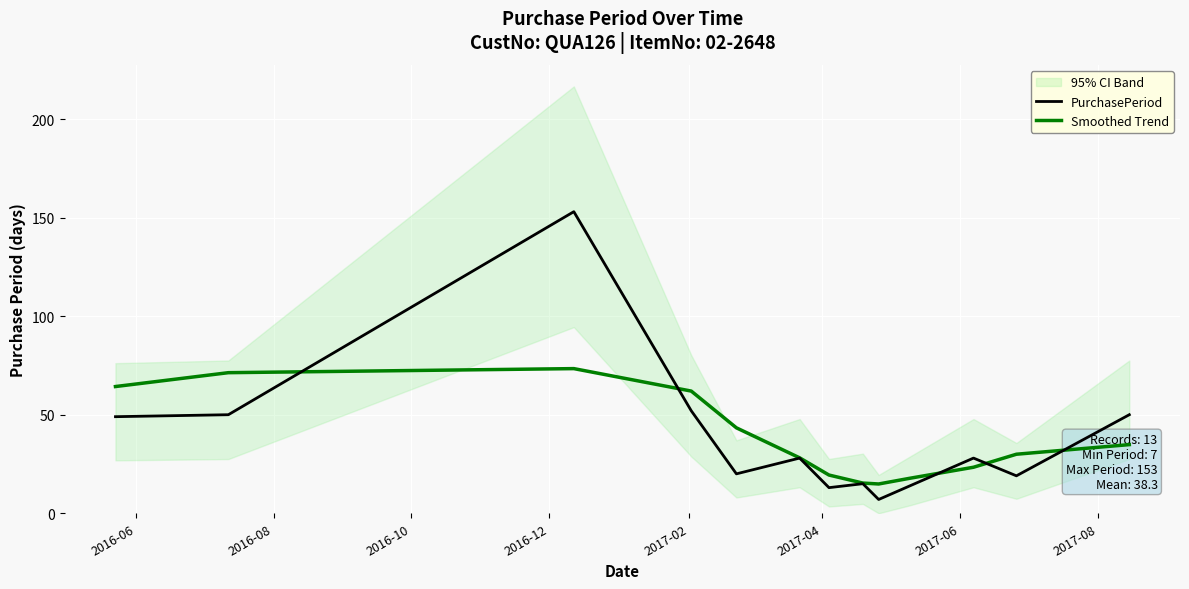

What is the value of the Smoothed Trend point at the 1st from the left?

64.3